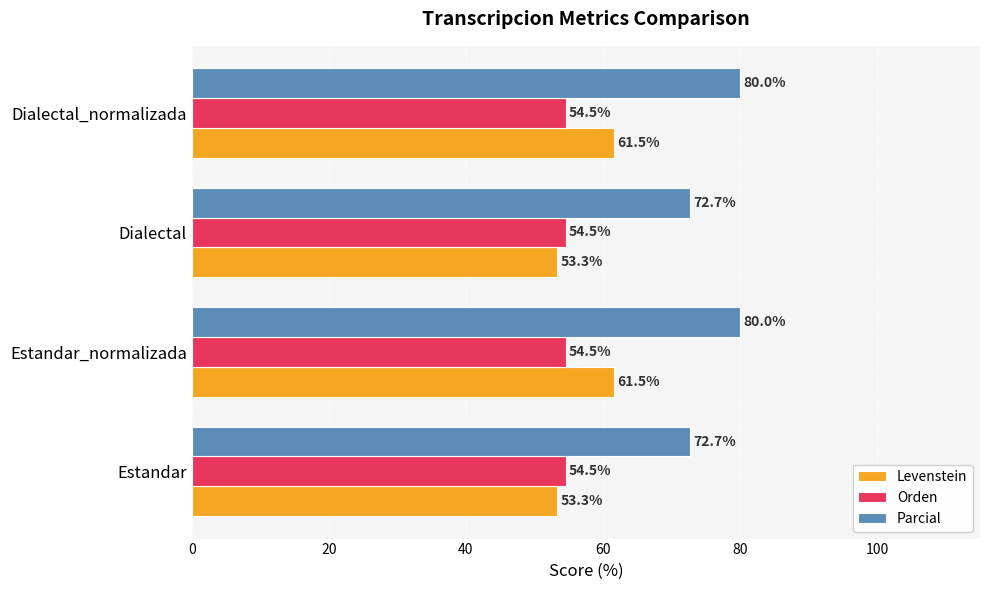

Is it true that Orden equals 83.9 at Dialectal?

False